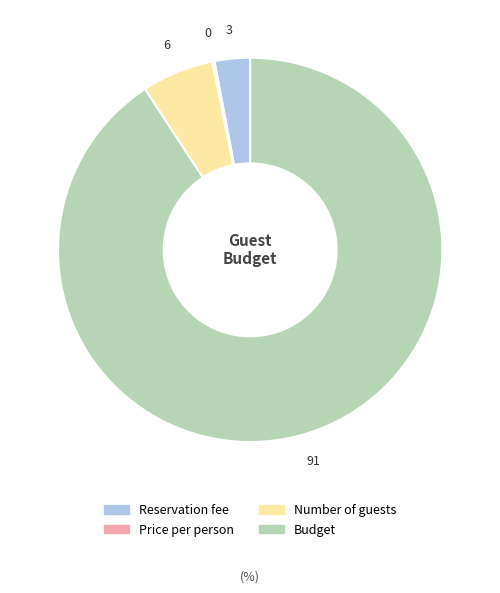

What is the largest slice in the pie chart?

Budget